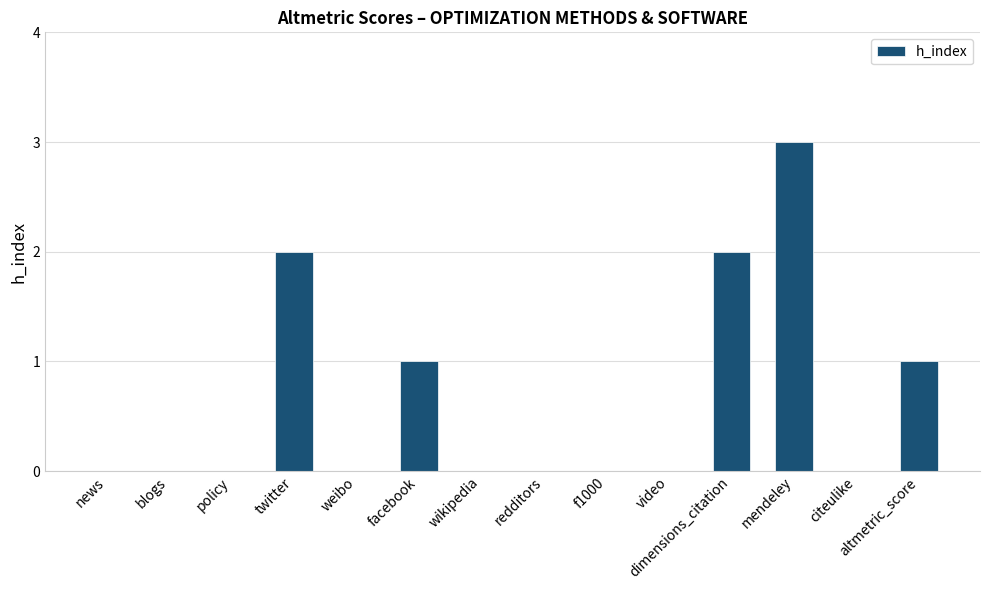

What is the change in value from weibo to mendeley?

+3